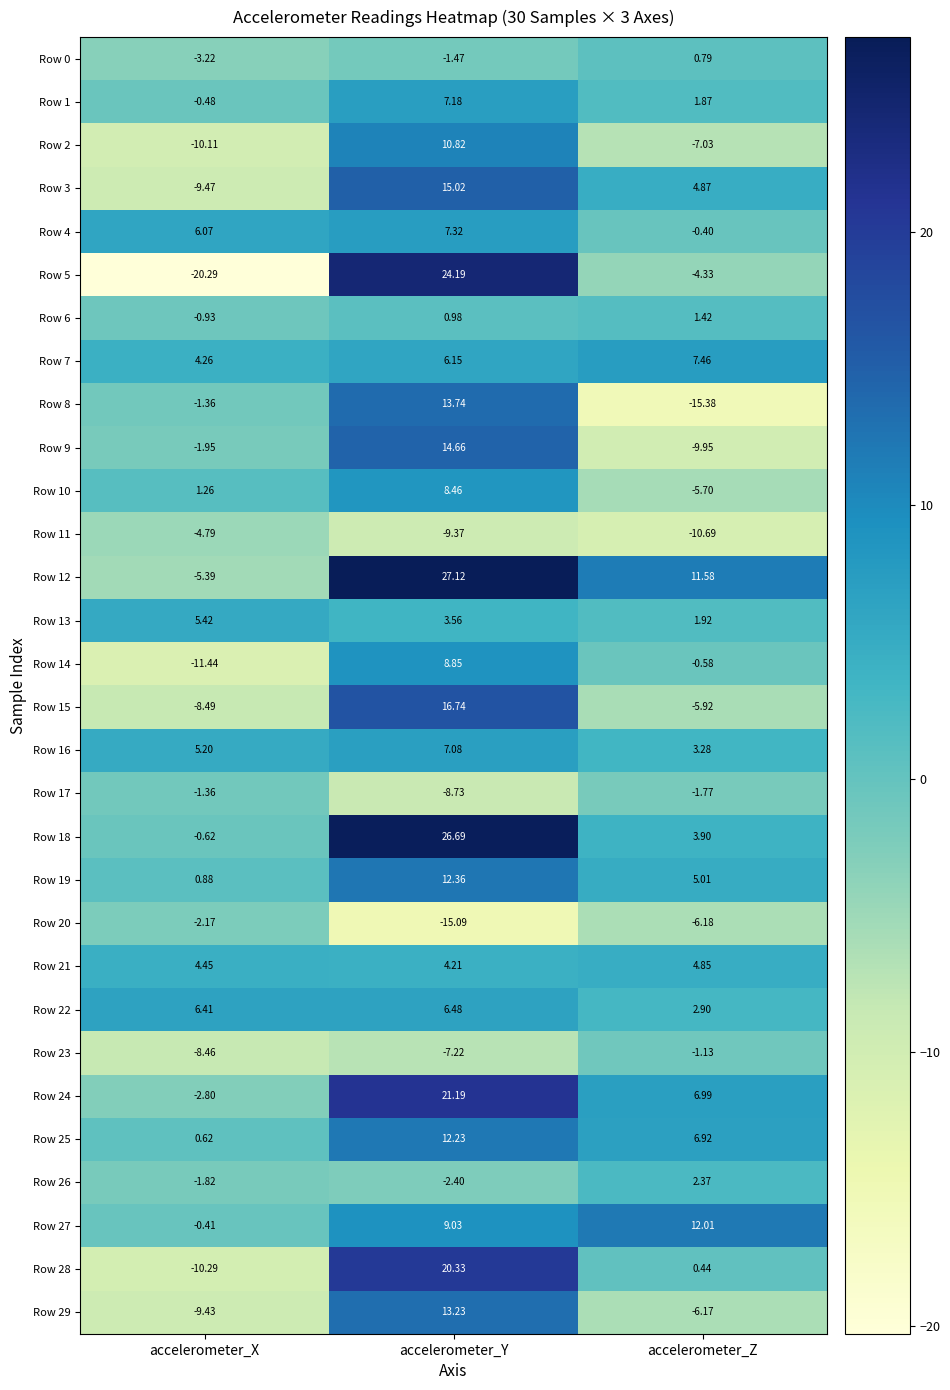

At how many categories does at least one series exceed 5?

3